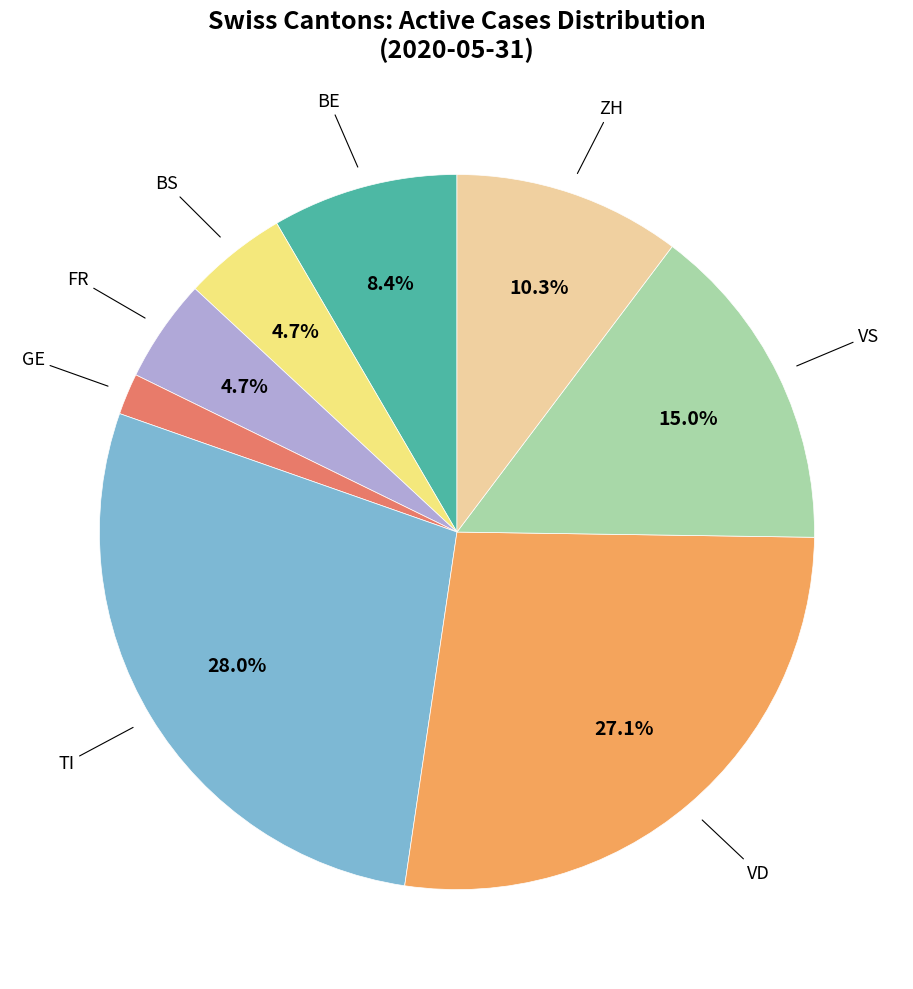

To the nearest percent, what is the average slice percentage?

12%